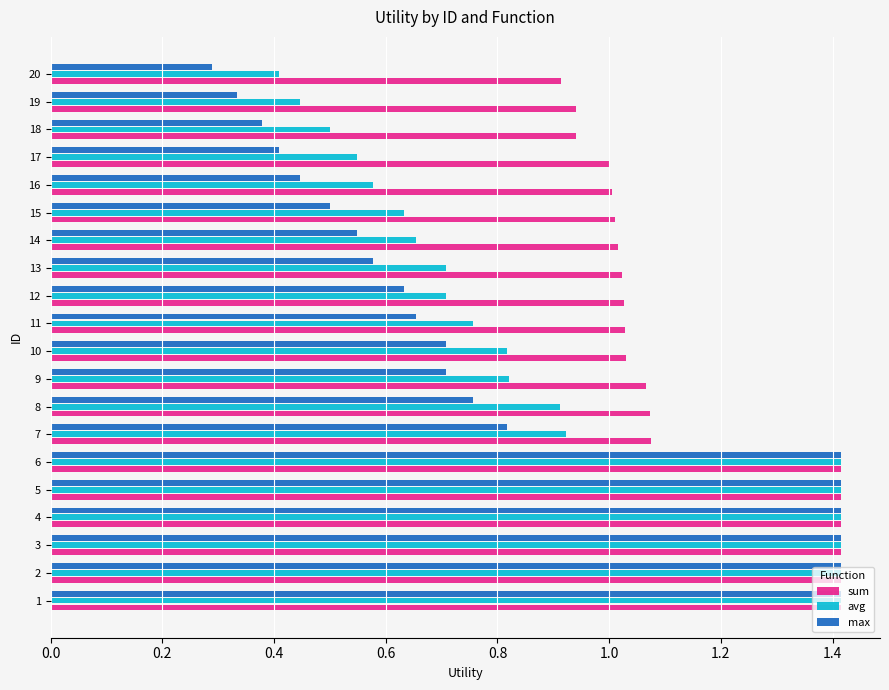

What is the sum of all avg values?

17.9